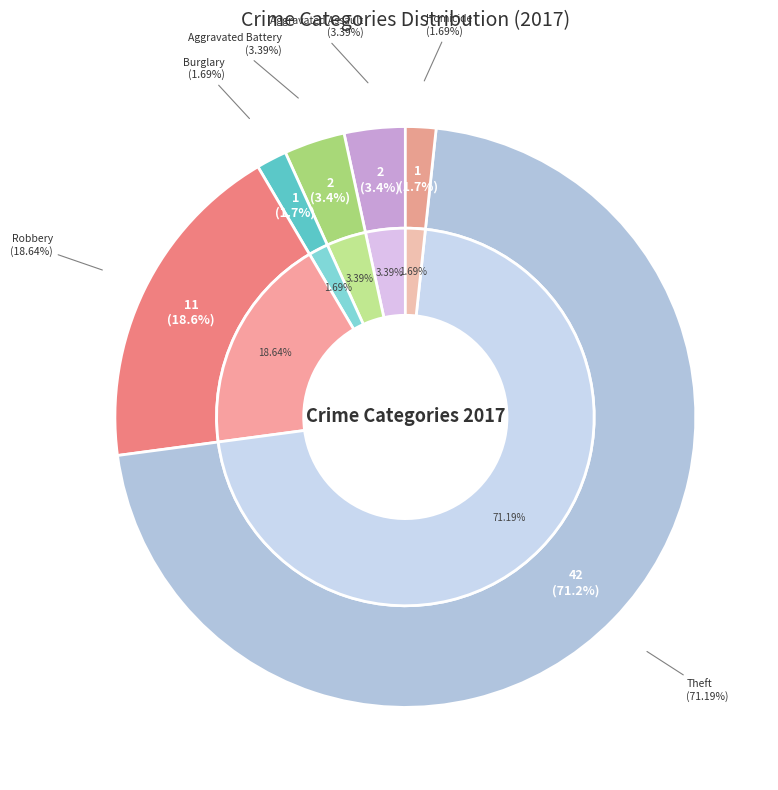

What is the ratio of the value at Theft to the value at Robbery?

3.8